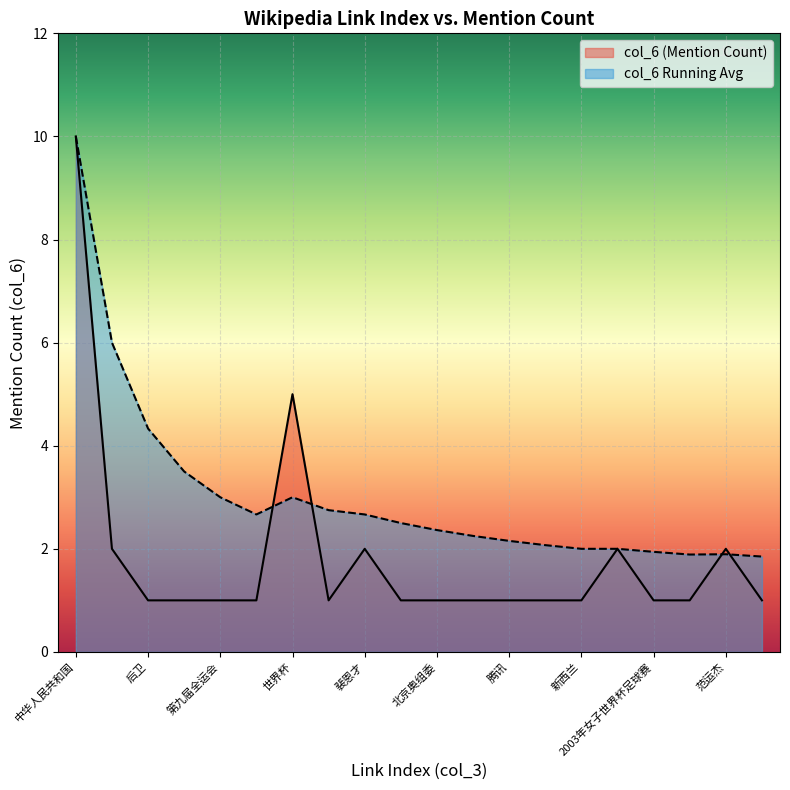

How many values exceed 1?

6